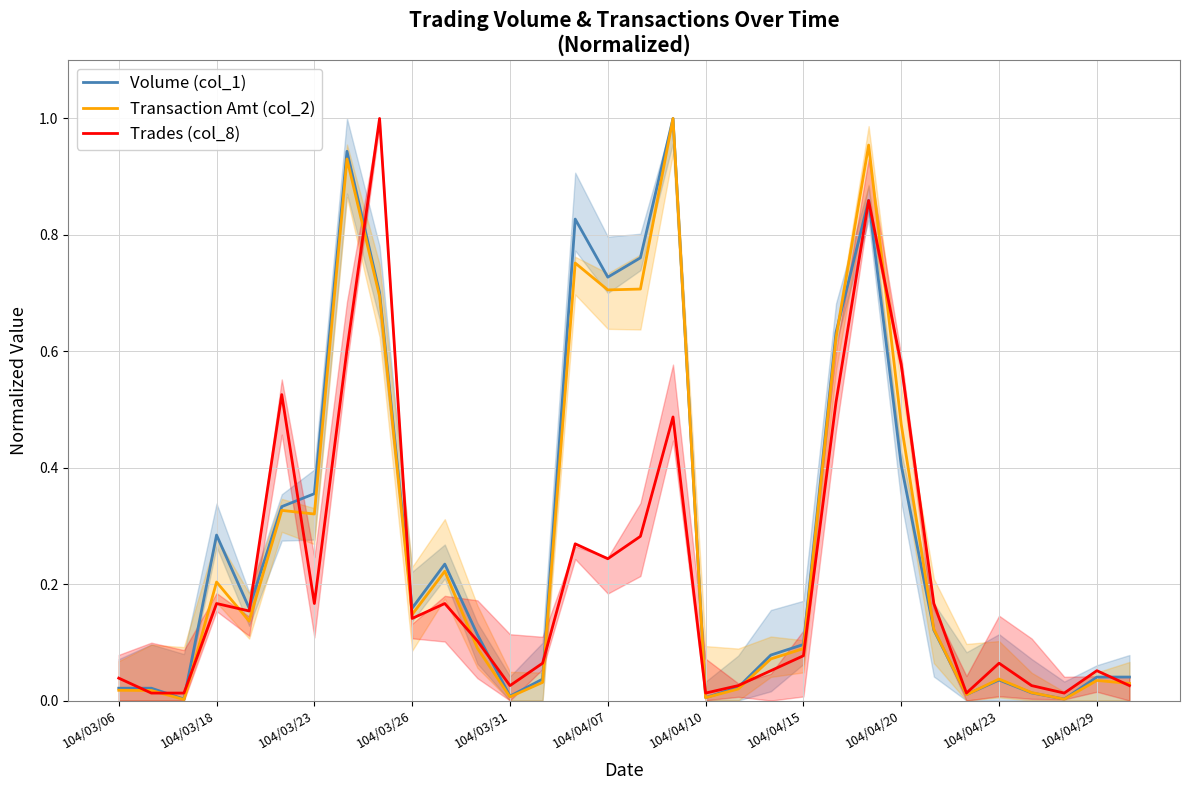

The value of Volume (col_1) at 104/03/31 is 0.0. True or false?

True